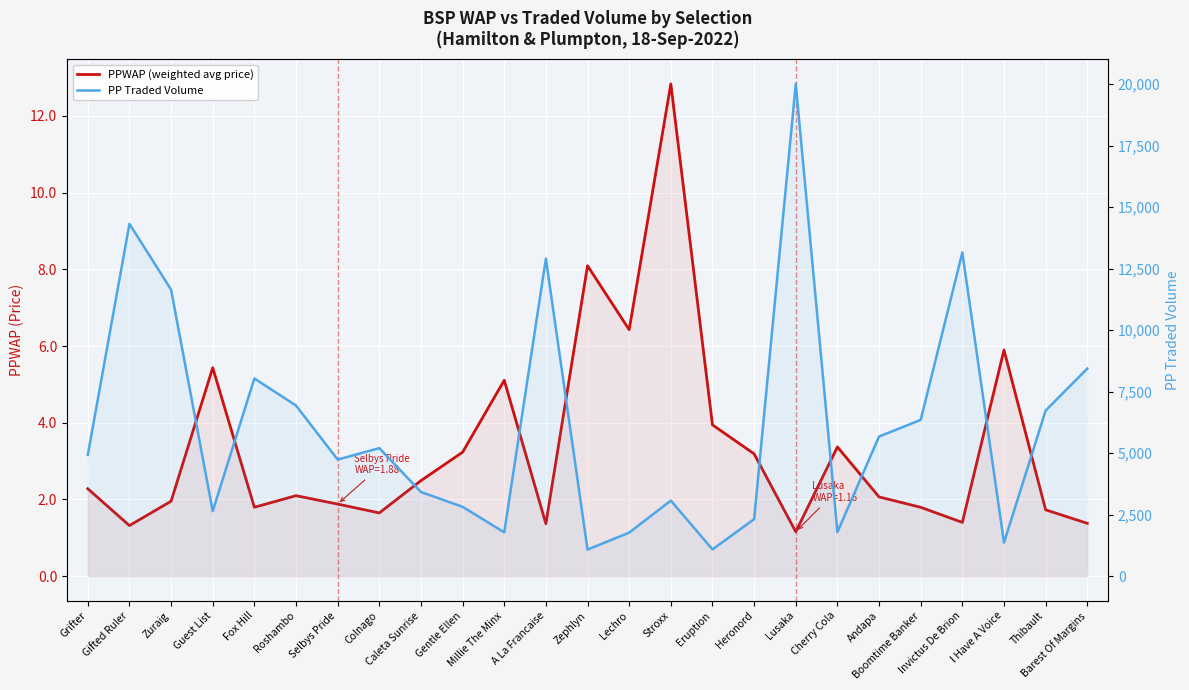

True or false: PPWAP (weighted avg price) has a value of 1.0 at Boomtime Banker.

False